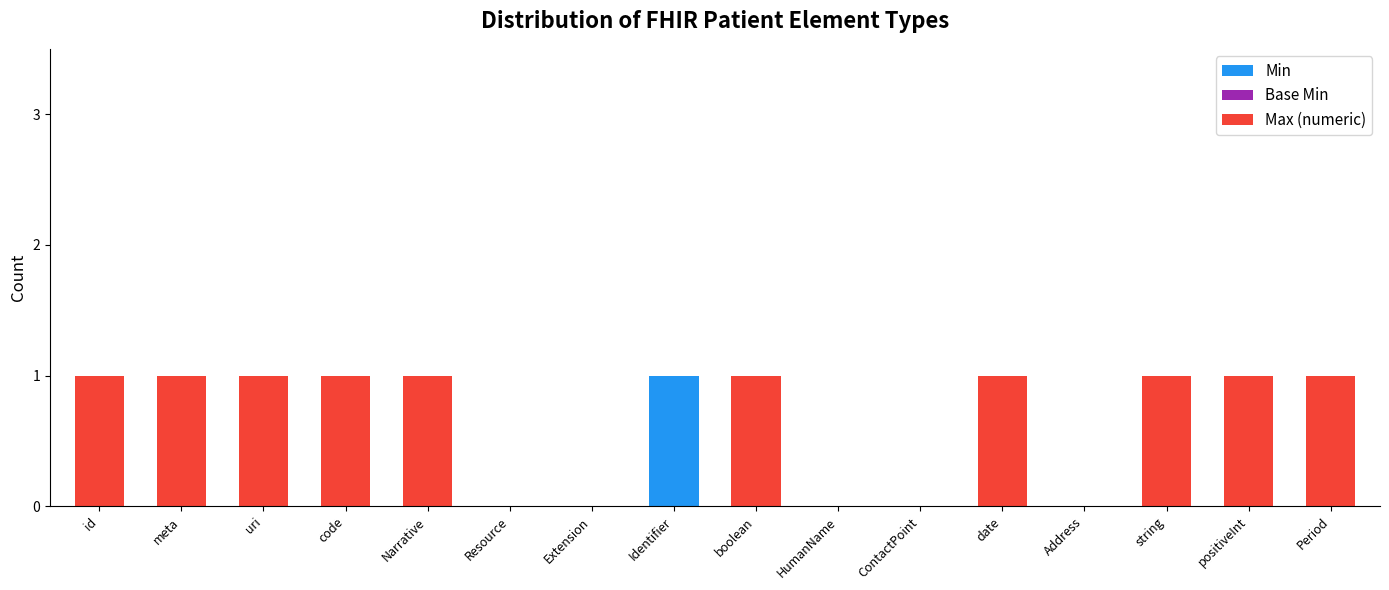

Are the bars grouped side by side (vs. stacked)?

No